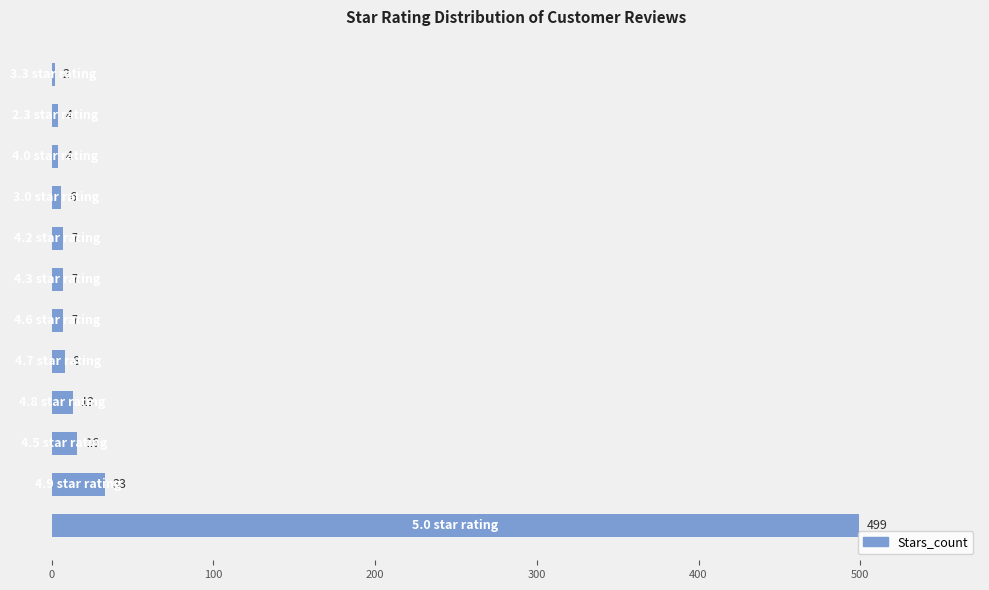

What is the sum of all values?

606